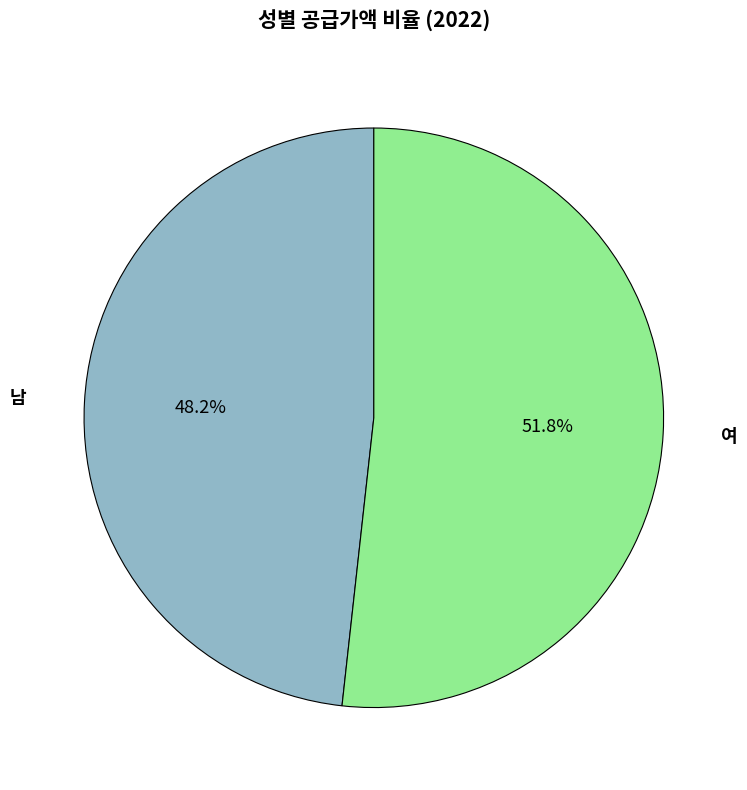

Is there any slice that represents more than half of the pie?

Yes